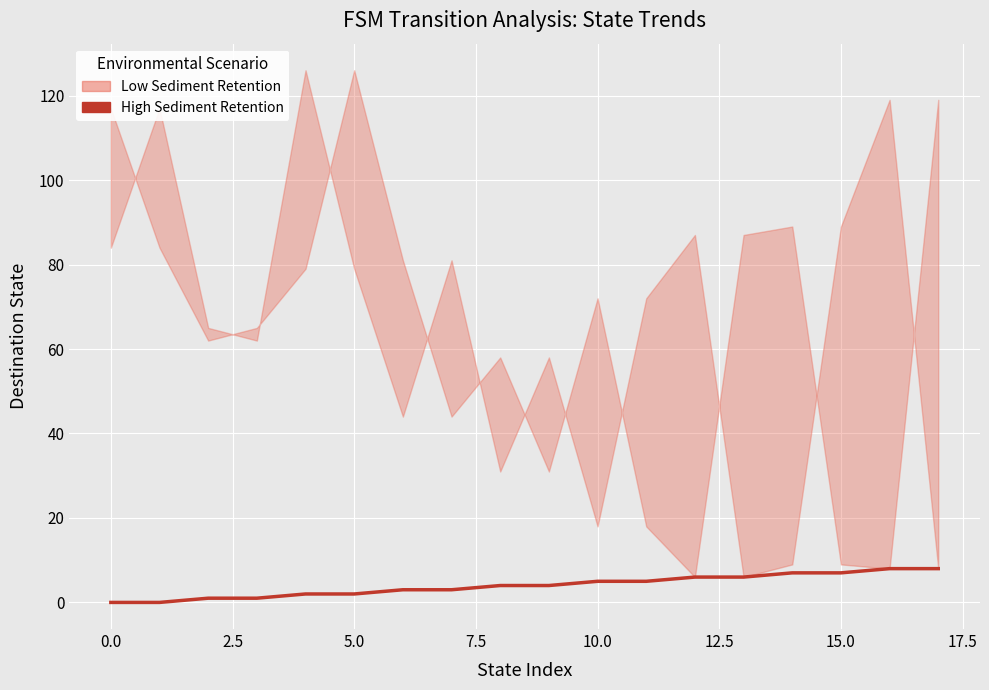

What is the difference between the maximum and minimum values?

8